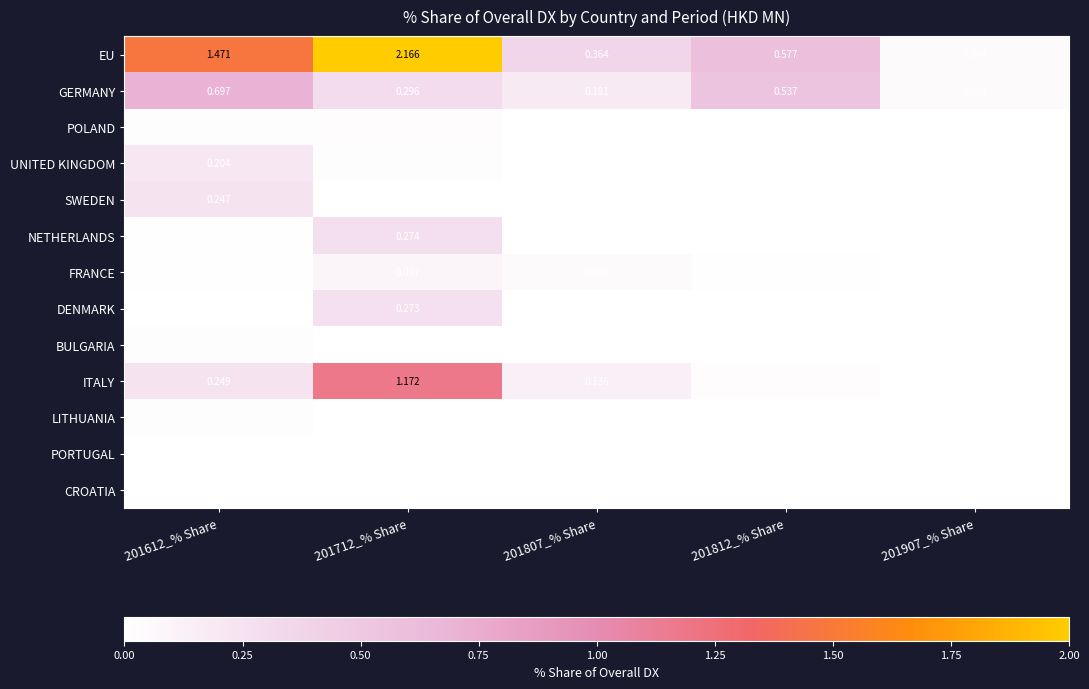

At which category is the sum across all series the highest?

201712_% Share